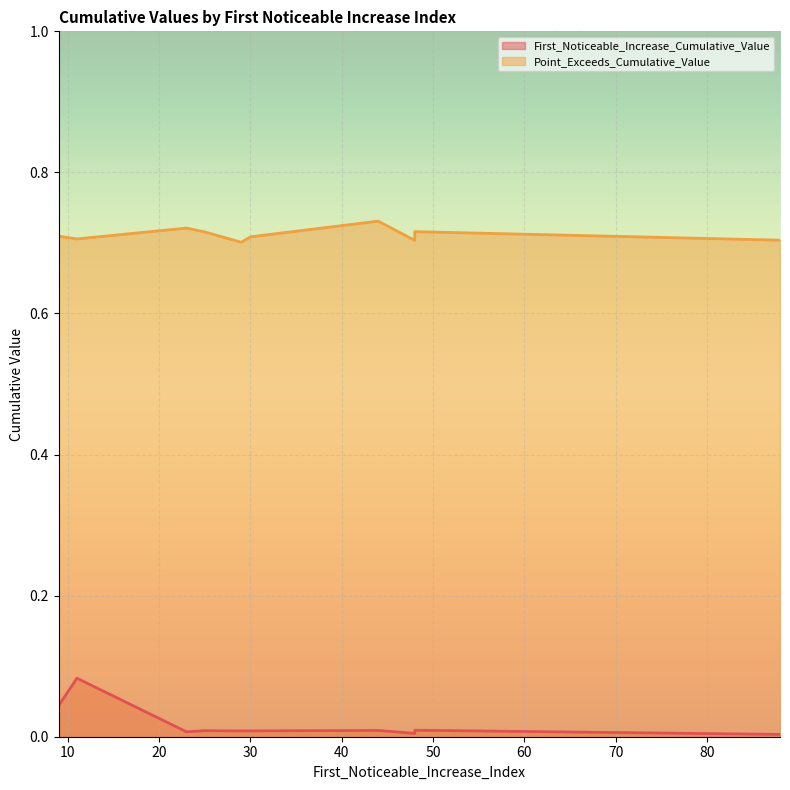

True or false: Point_Exceeds_Cumulative_Value has more than 1 points higher than both neighbors.

True